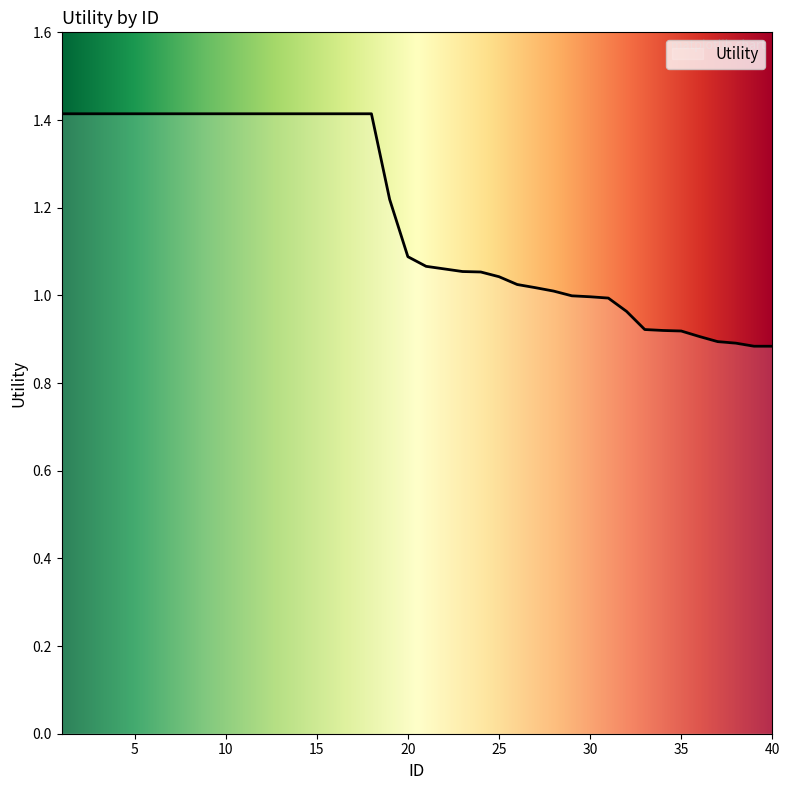

What is the smallest value displayed?

0.9